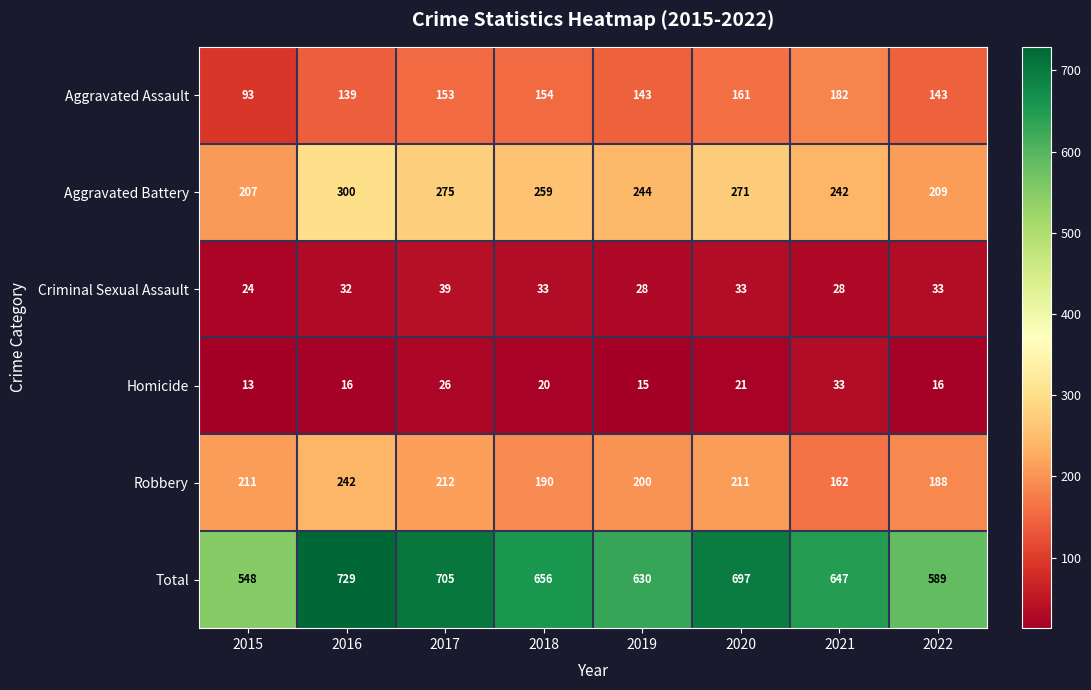

What is the average value of the Aggravated Battery series?

251